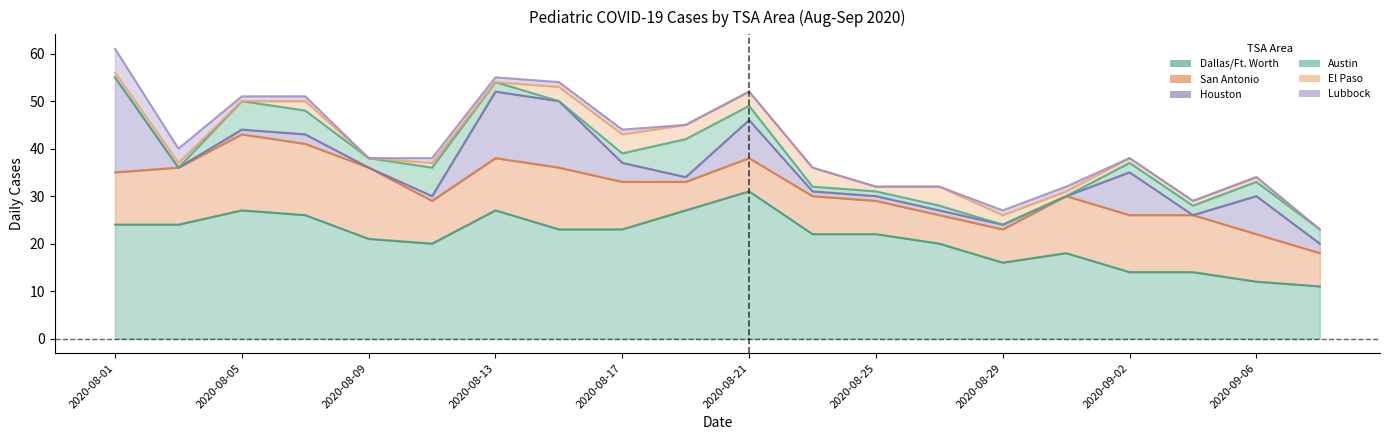

At which category does El Paso reach its first local peak?

2020-08-07